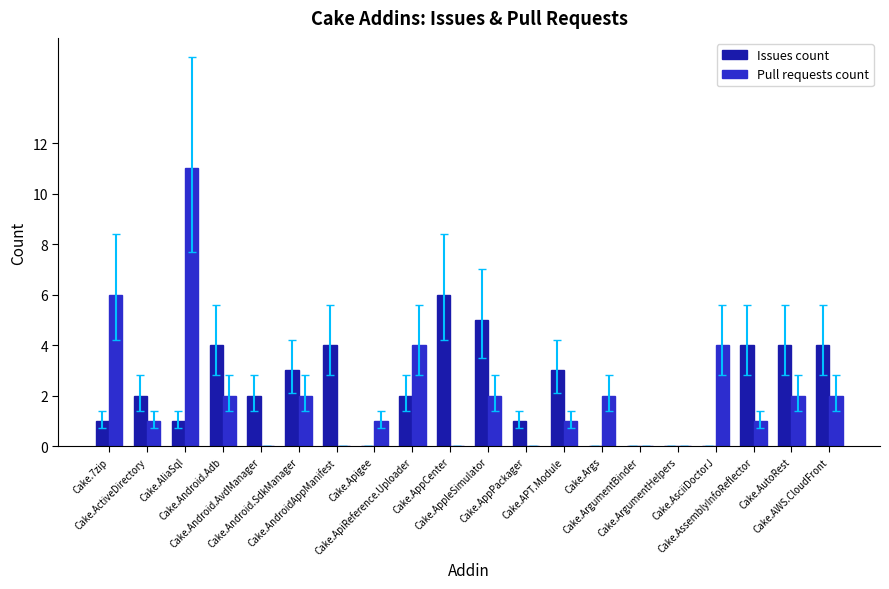

What is the average value of the Pull requests count series?

2